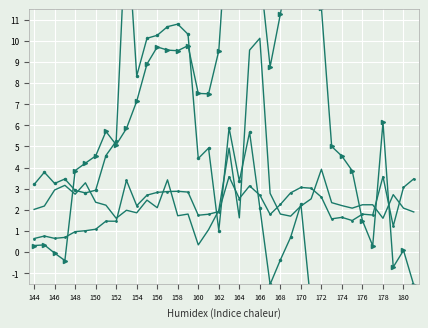

Between 19 and 34, which is larger?

19